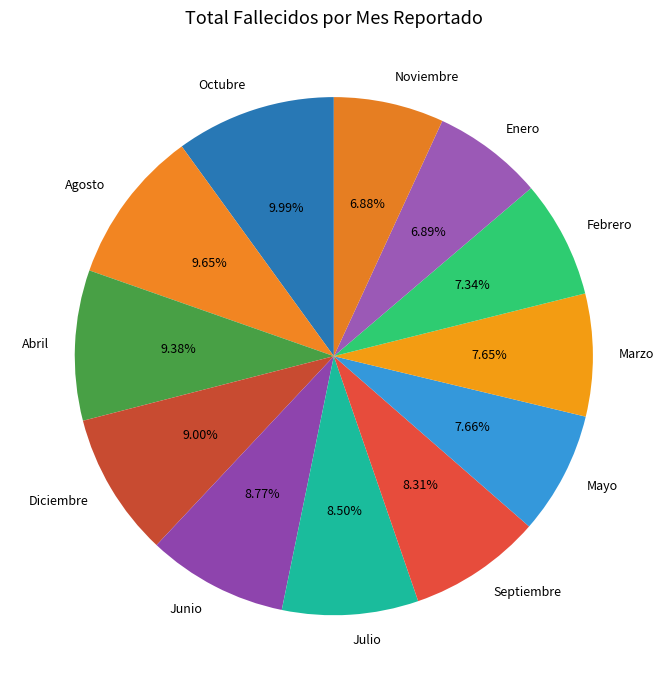

To the nearest percent, what portion does Junio represent?

9%